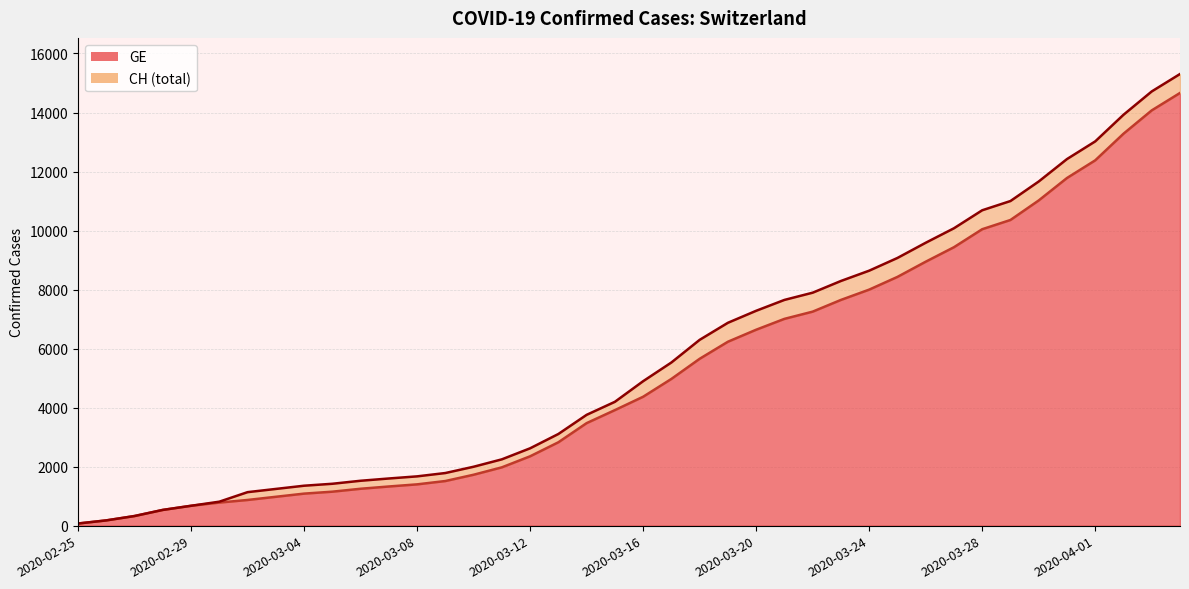

The GE series shows 1725 at 2020-03-10. True or false?

True